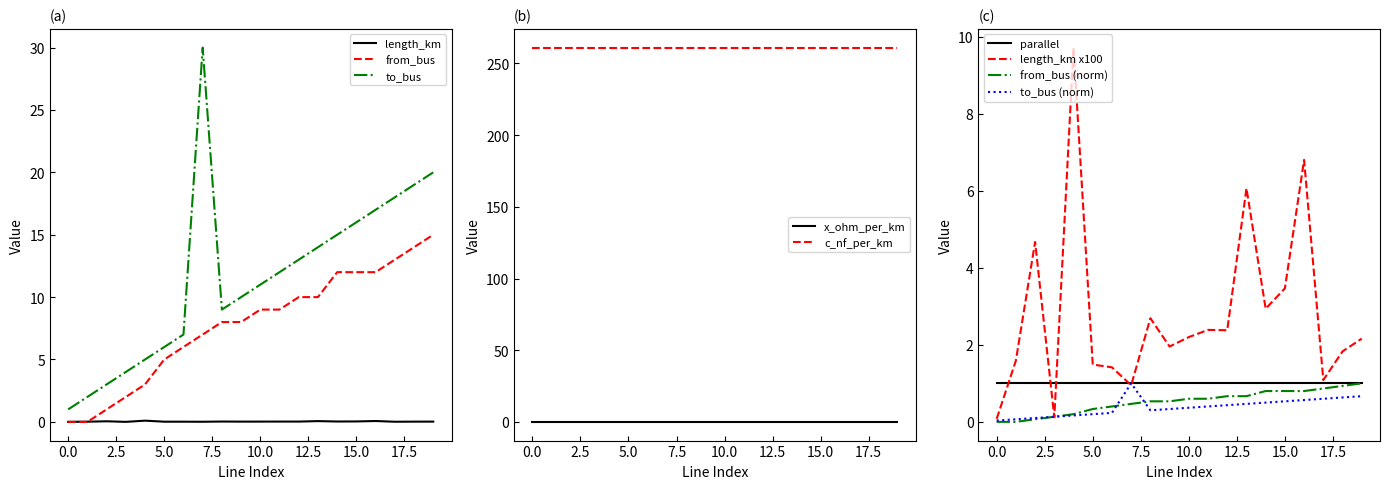

What is the spread (max minus min) of values at 8?

9.0